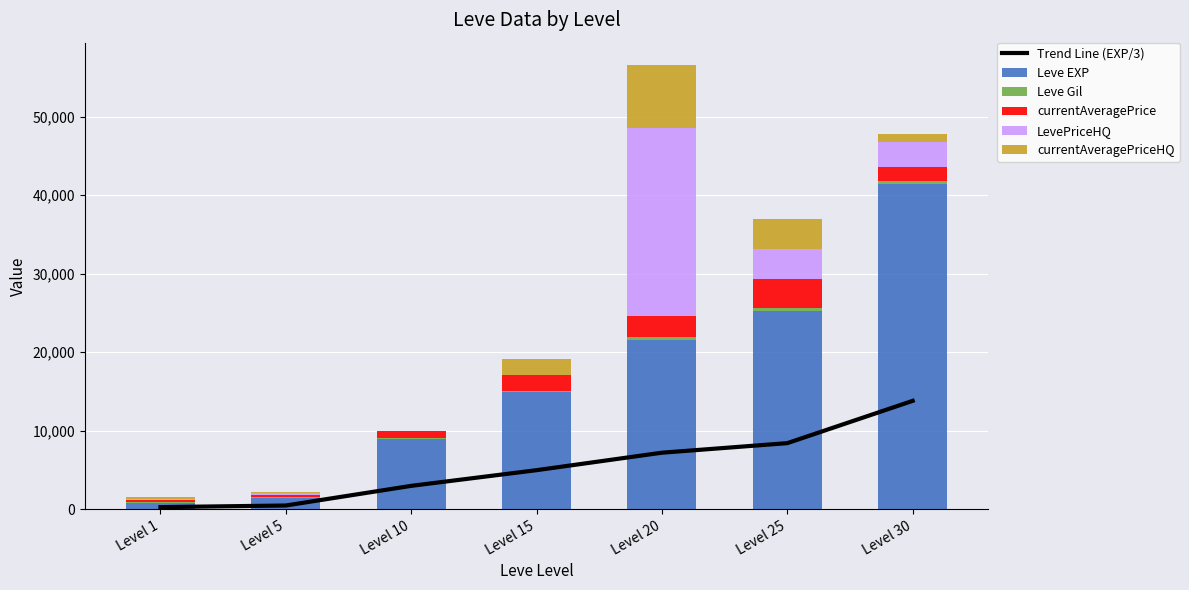

Reading left to right, extract all data points from this chart.

Trend Line (EXP/3): 266.7	473.3	2976.7	4973.3	7200.0	8416.7	13803.3
Leve EXP: 800.0	1420.0	8930.0	14920.0	21600.0	25250.0	41410.0
Leve Gil: 113.0	140.0	169.0	172.0	281.0	326.0	372.0
currentAveragePrice: 202.0	276.0	821.0	2000.0	2717.0	3776.0	1839.0
LevePriceHQ: 202.0	186.0	0.0	0.0	24000.0	3776.0	3159.0
currentAveragePriceHQ: 202.0	186.0	0.0	2000.0	8000.0	3776.0	1053.0